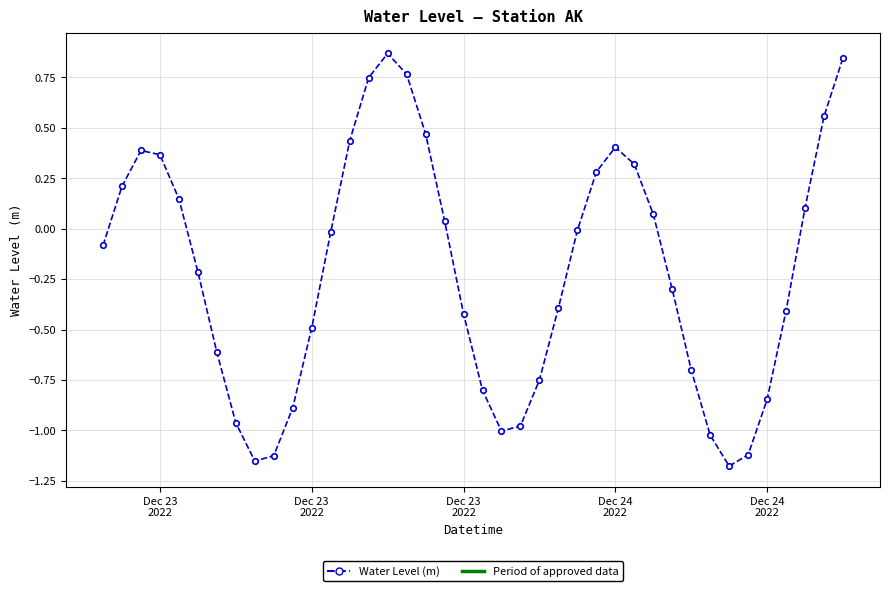

What is the difference between the maximum and minimum values?

2.0